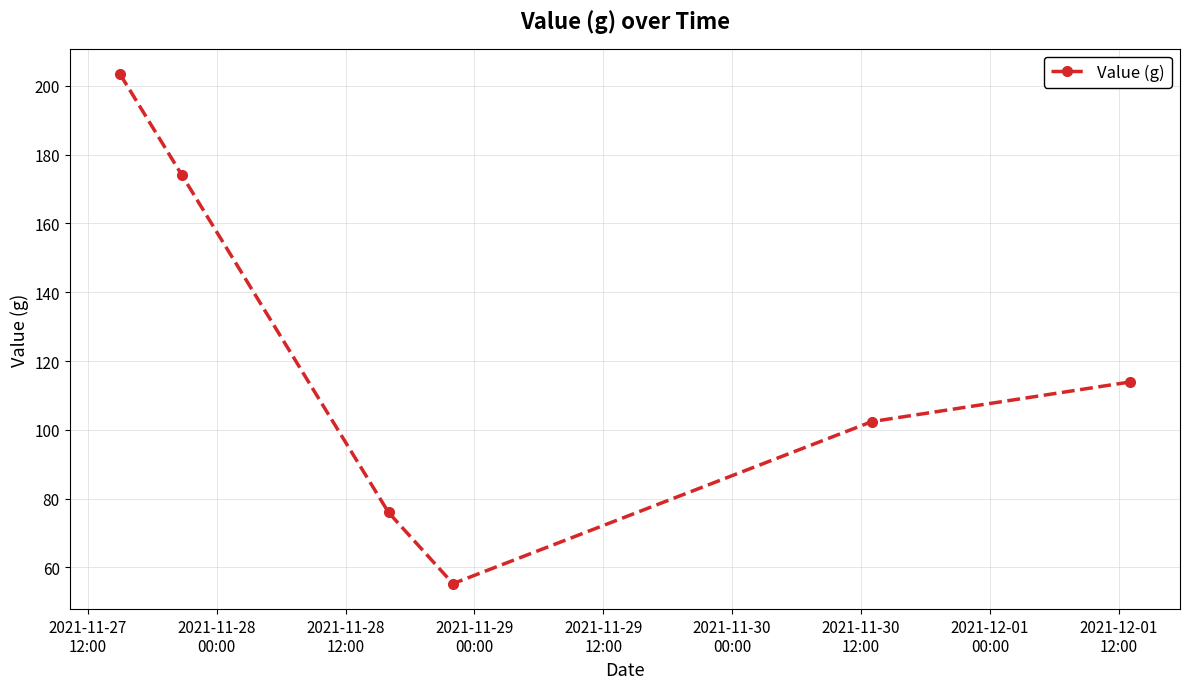

What is the sum of all values?

725.1